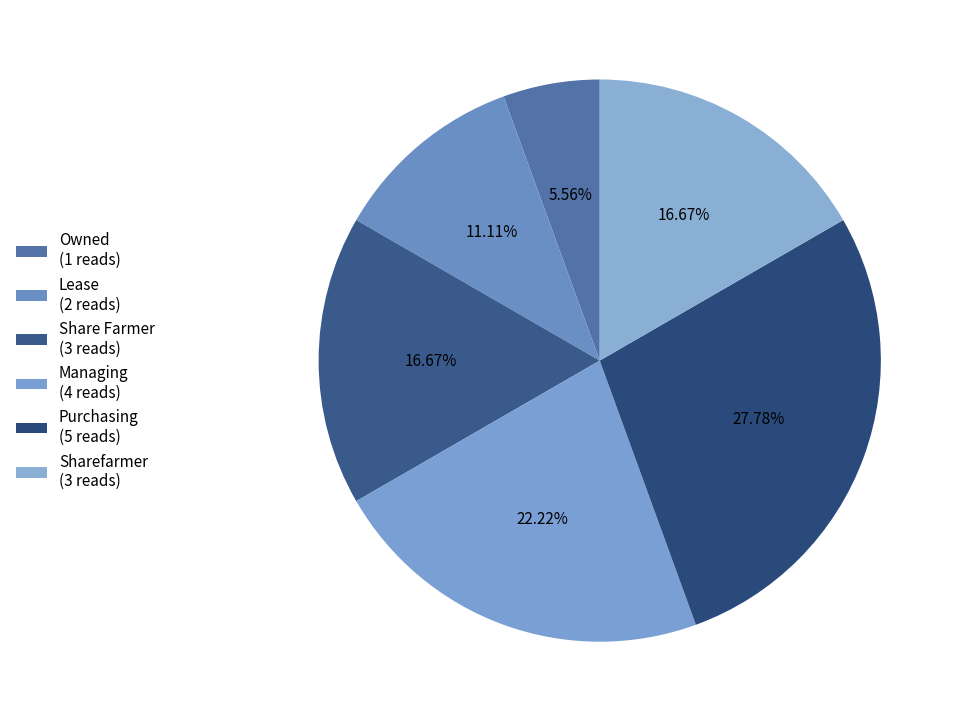

How many segments does this pie chart have?

6